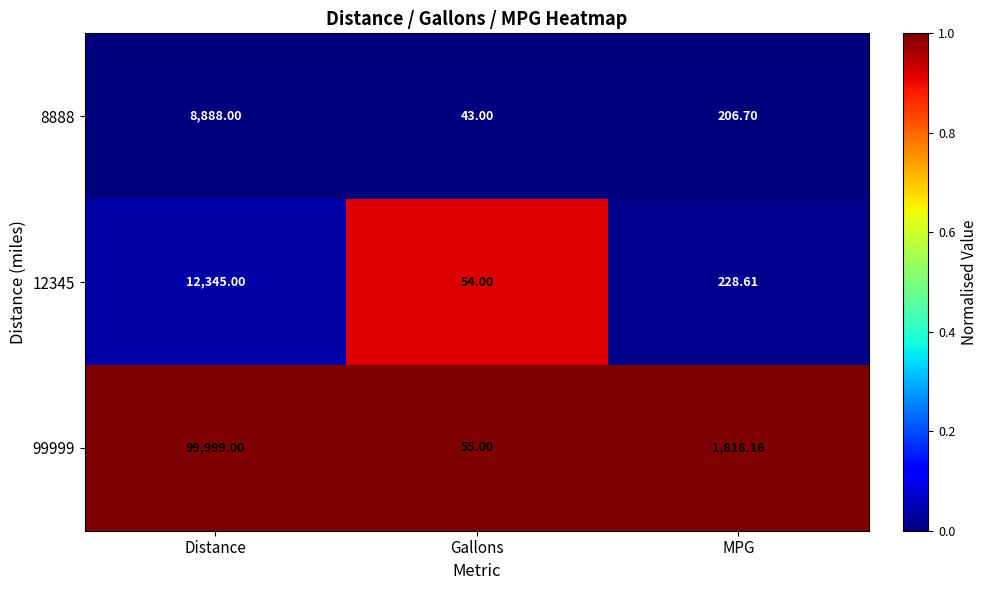

What is the greatest value displayed?

99999.0